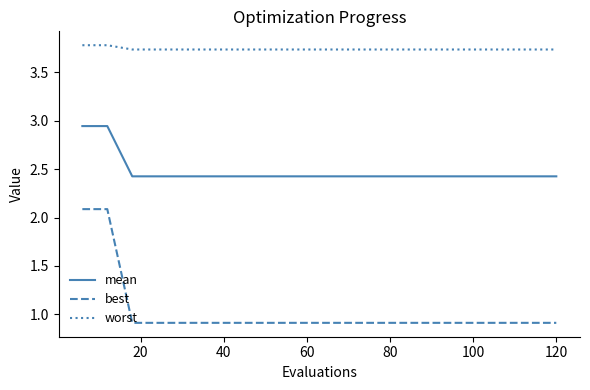

Which series has the largest total across all categories?

worst